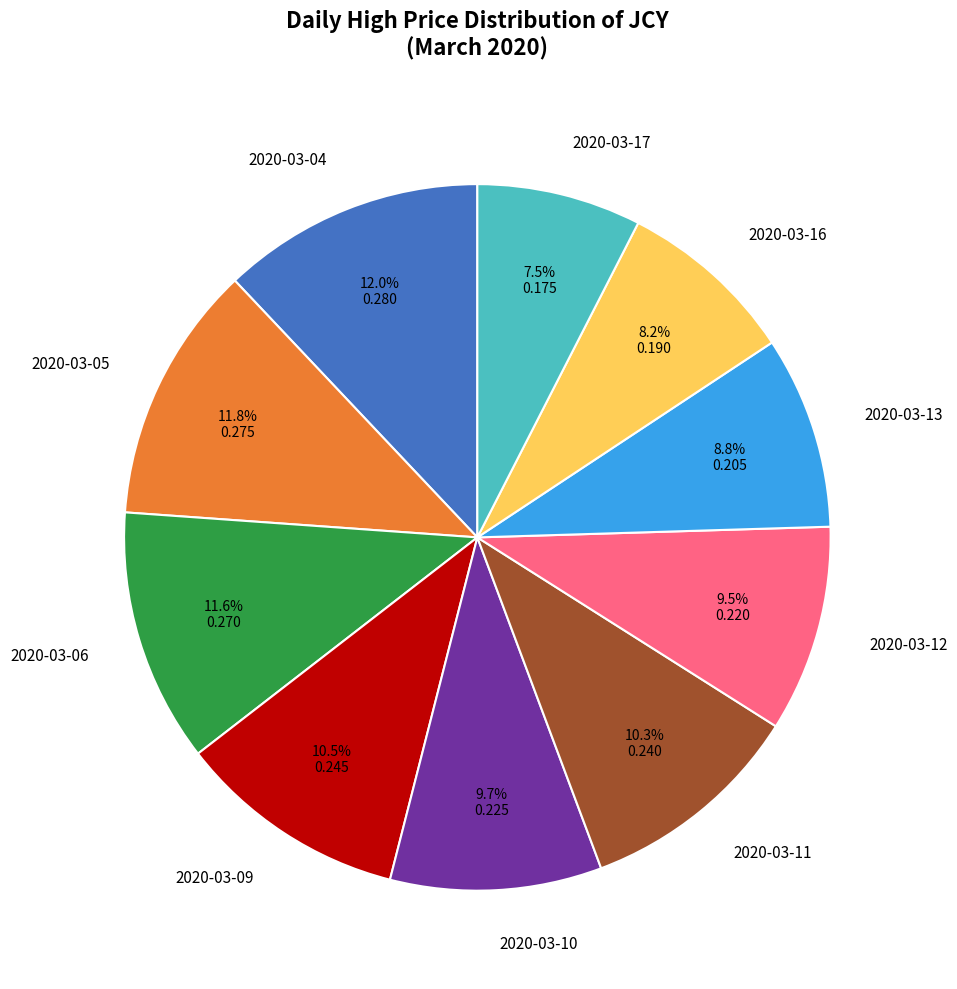

Count the number of slices in the pie.

10